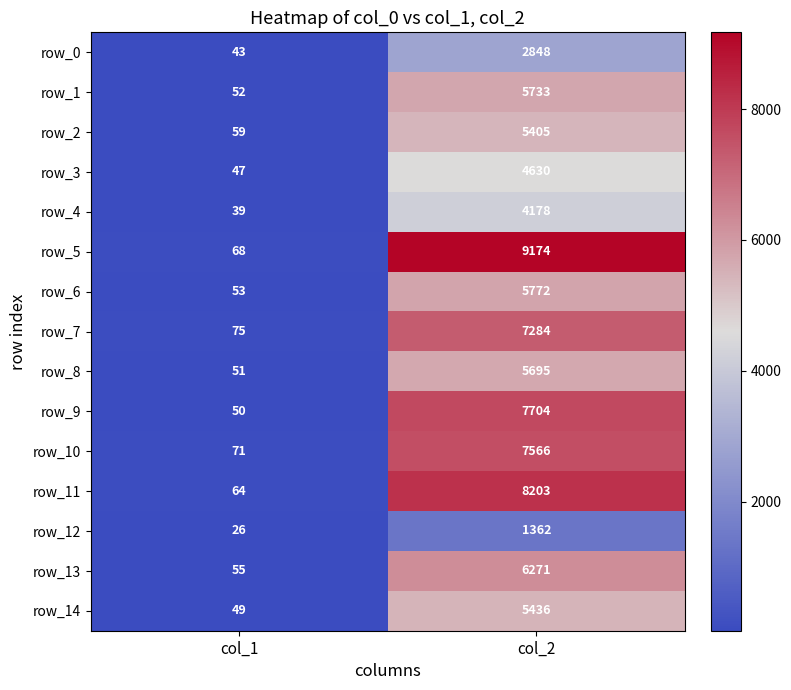

What is the difference between the highest and lowest values at col_2?

7812